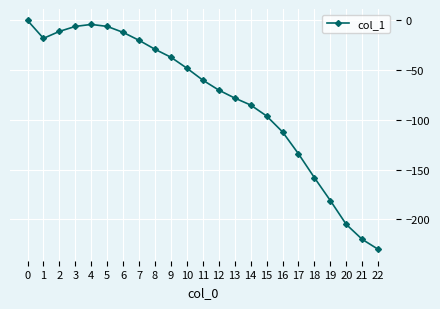

How many values are below -60?

11